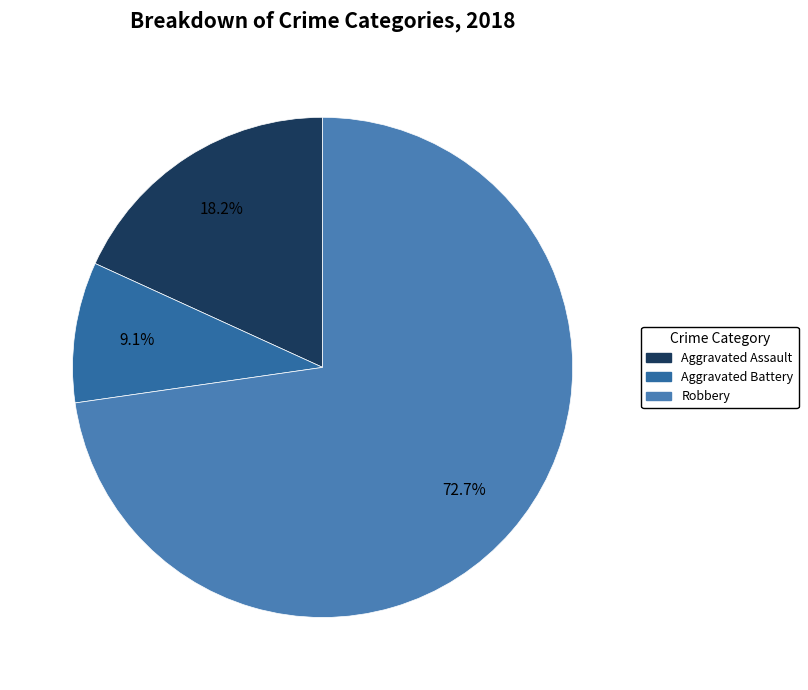

How many segments does this pie chart have?

3